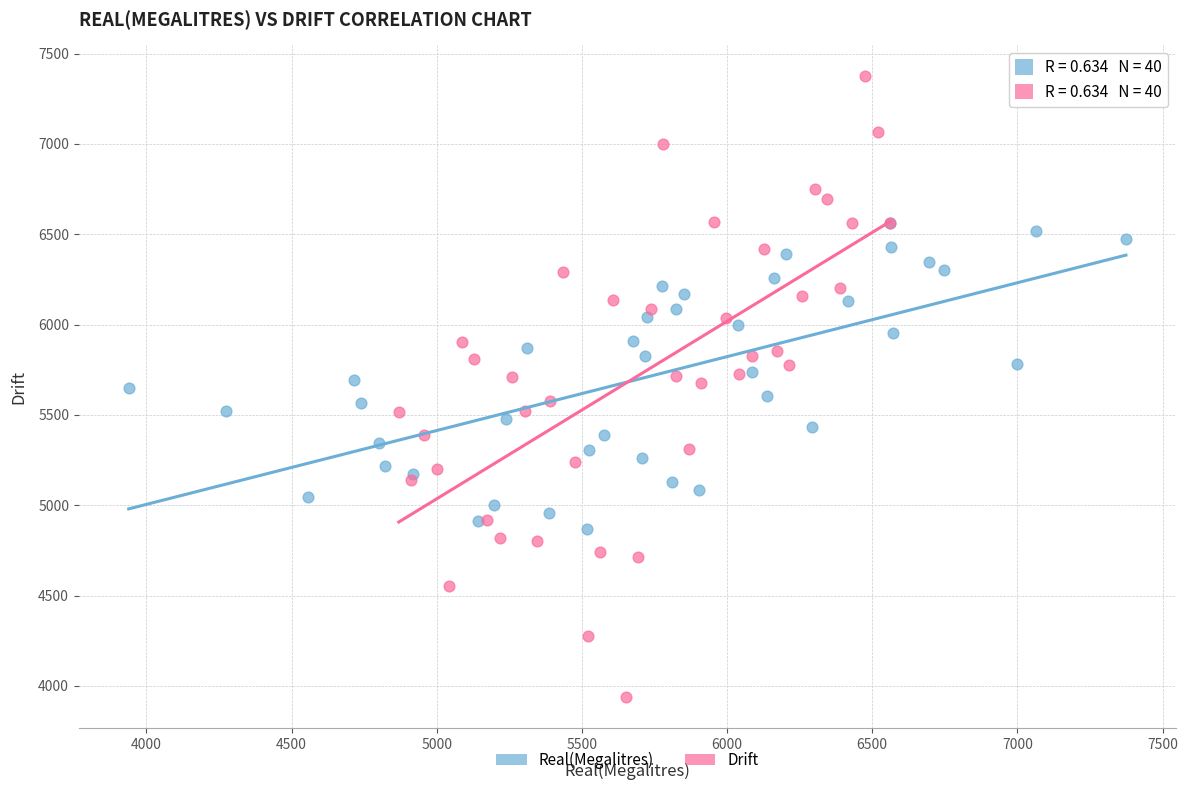

Which series reaches the maximum Y coordinate?

Drift